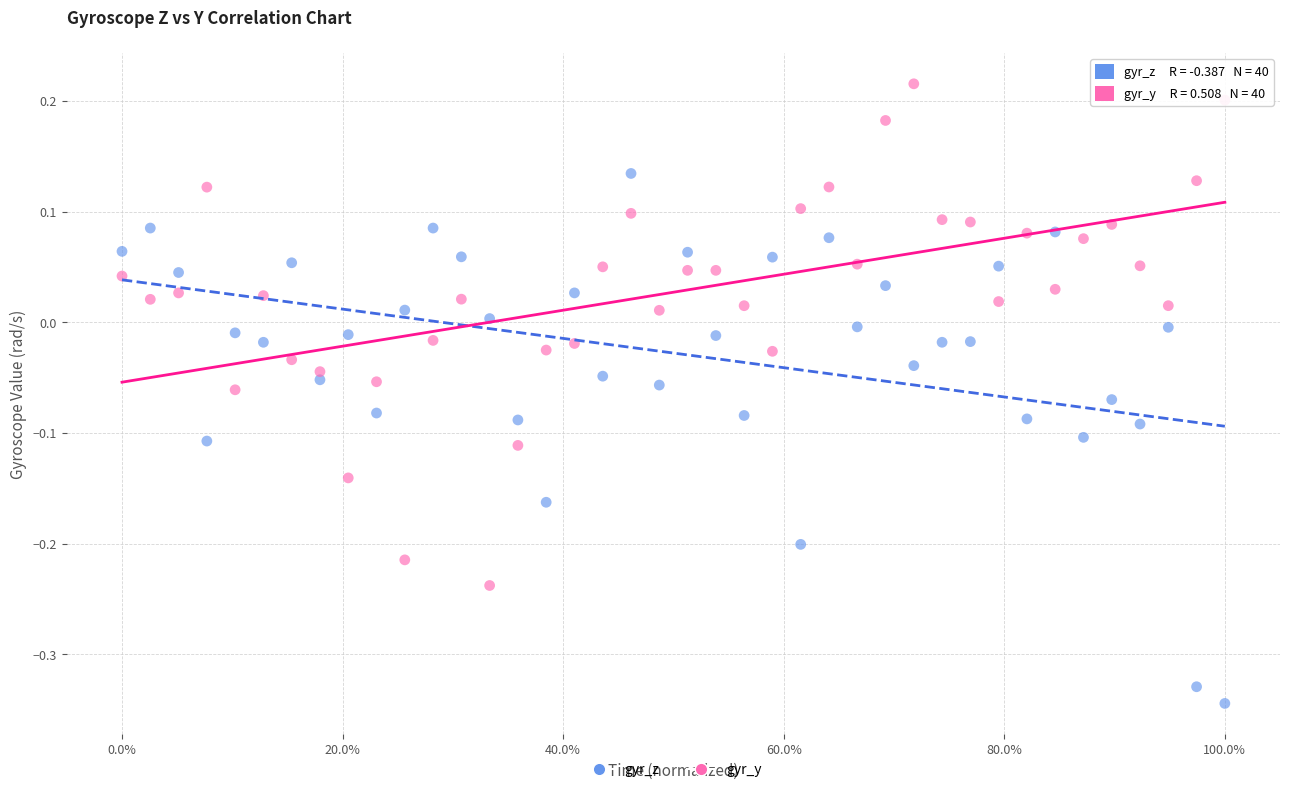

Across all data points, what is the range of Y values (max minus min)?

0.6